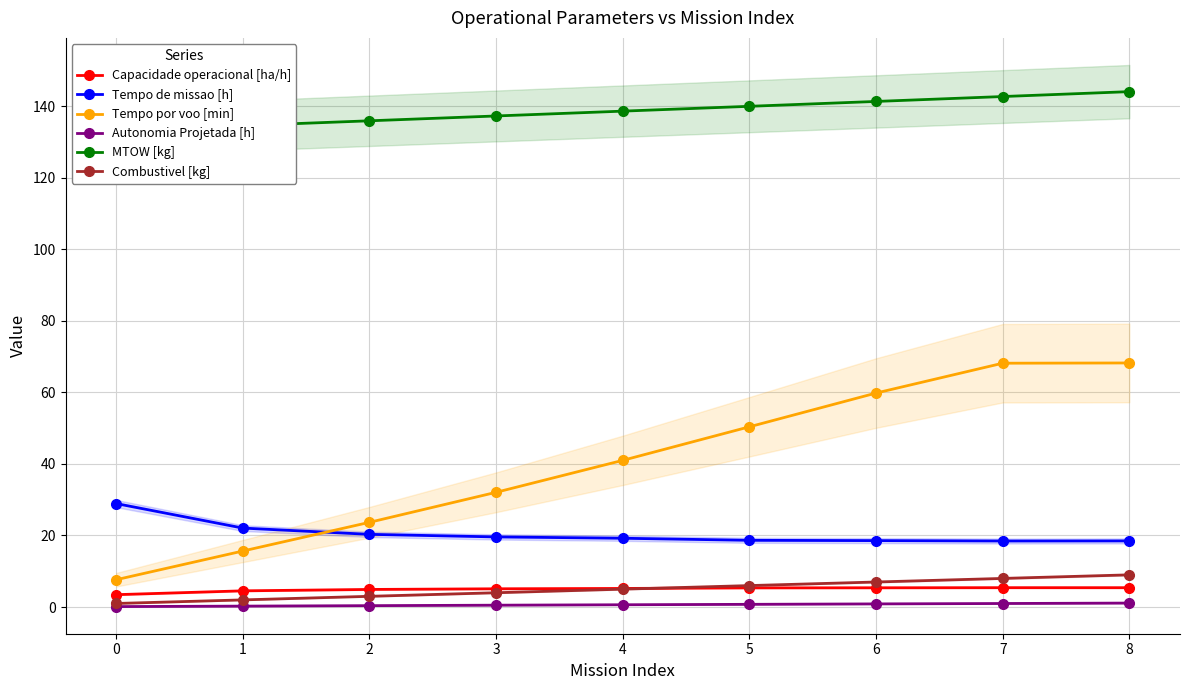

What is the minimum value for MTOW [kg]?

133.2